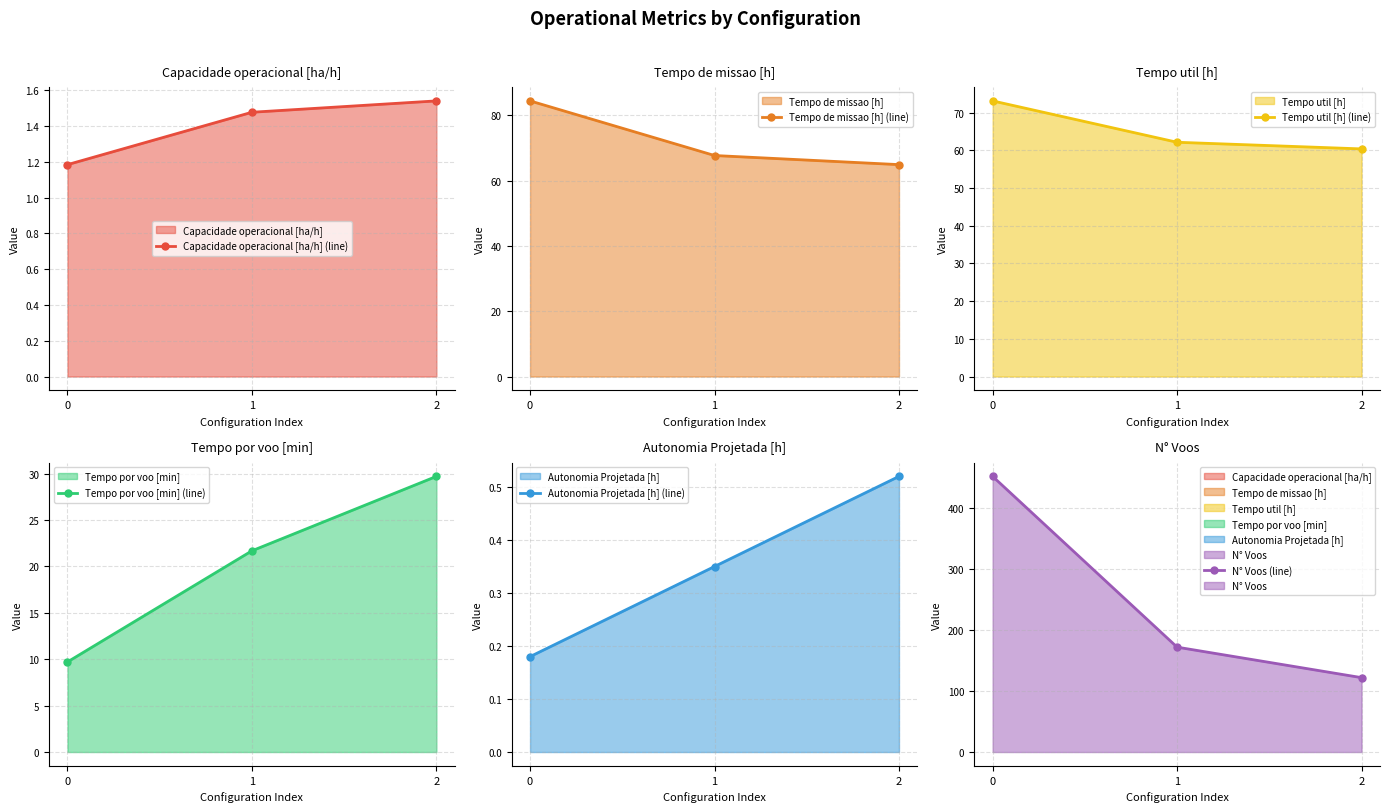

Is it true that Capacidade operacional [ha/h] (line) equals 2.0 at 2?

False